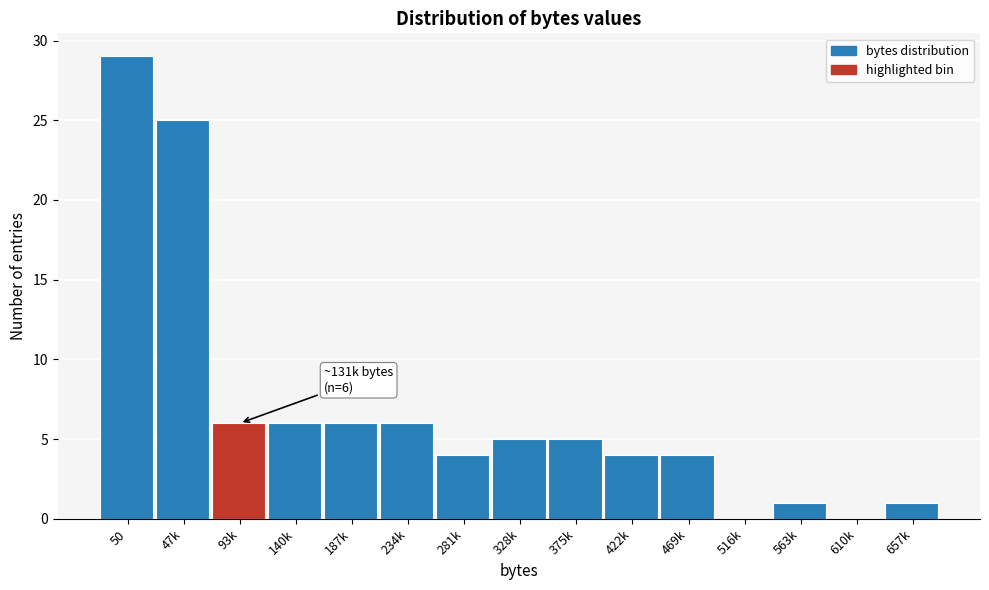

Reading left to right, transcribe all the data shown in this chart.

50=29	47k=25	93k=6	140k=6	187k=6	234k=6	281k=4	328k=5	375k=5	422k=4	469k=4	516k=0	563k=1	610k=0	657k=1